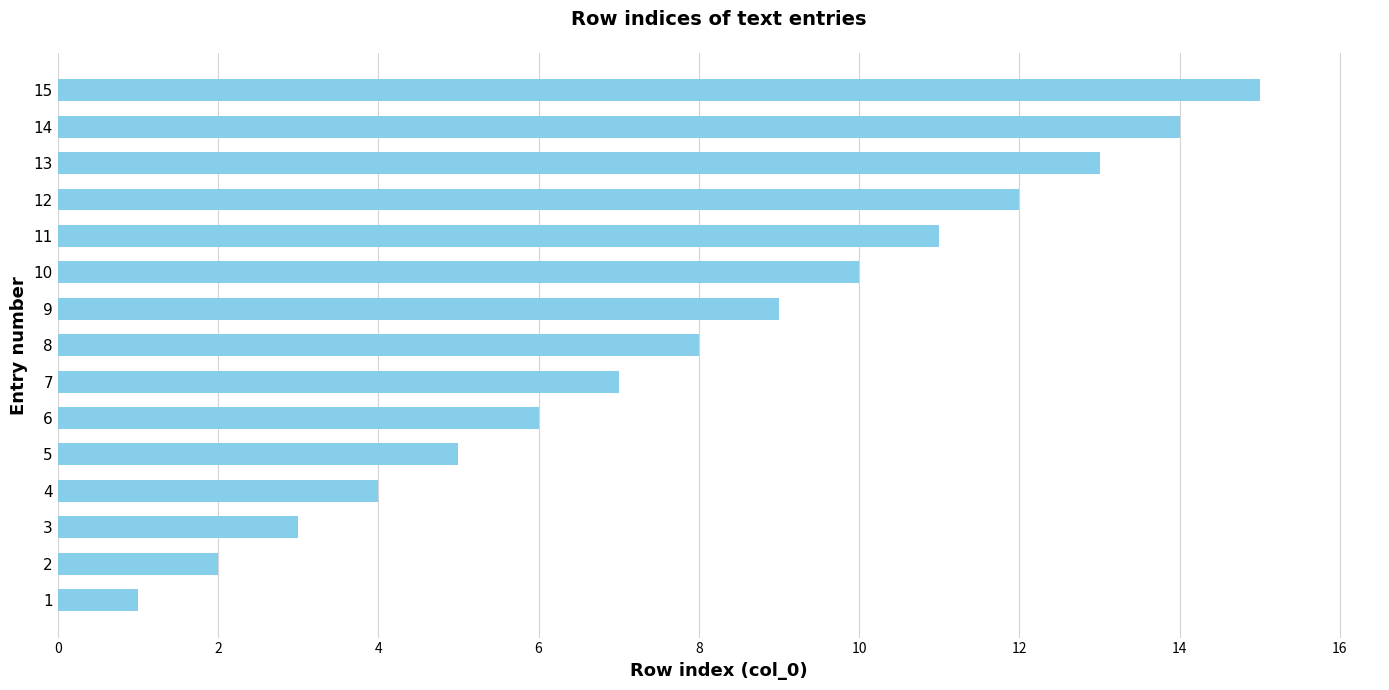

Read the value at 8.

8